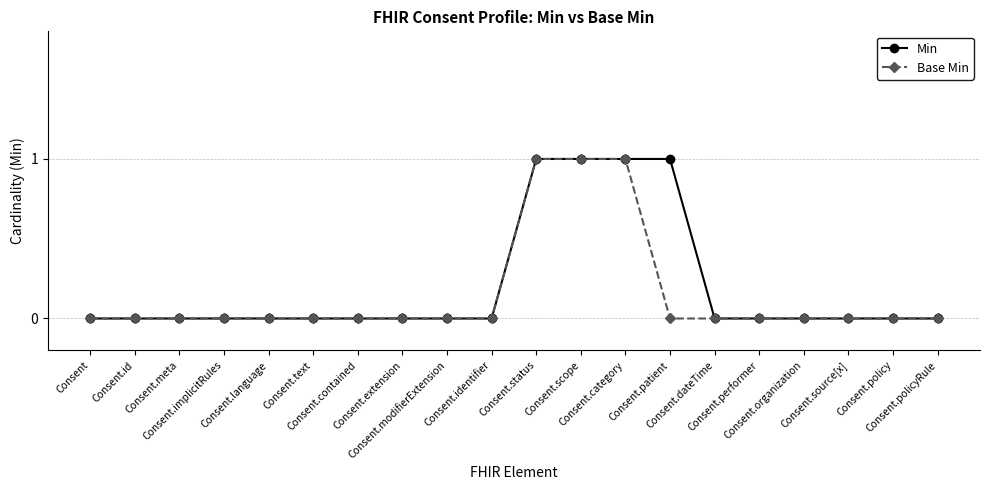

What are all the series names shown in the legend?

Min, Base Min